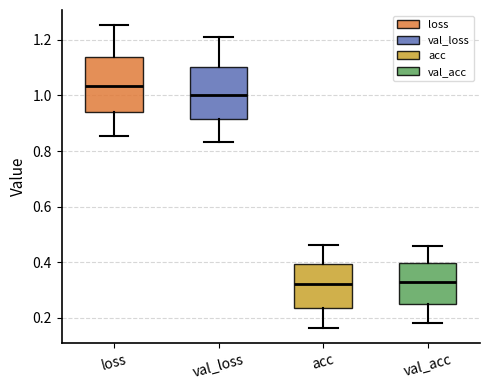

Reading left to right, read every box against the y-axis: the position of its median line, the range the box covers, and the ends of its whiskers. The values are not printed on the chart, so give them approximately, as read against the axis.

loss: median 1.04, box 0.94 to 1.14, whiskers 0.86 to 1.26
val_loss: median 1.00, box 0.92 to 1.10, whiskers 0.84 to 1.22
acc: median 0.32, box 0.24 to 0.40, whiskers 0.16 to 0.46
val_acc: median 0.32, box 0.24 to 0.40, whiskers 0.18 to 0.46